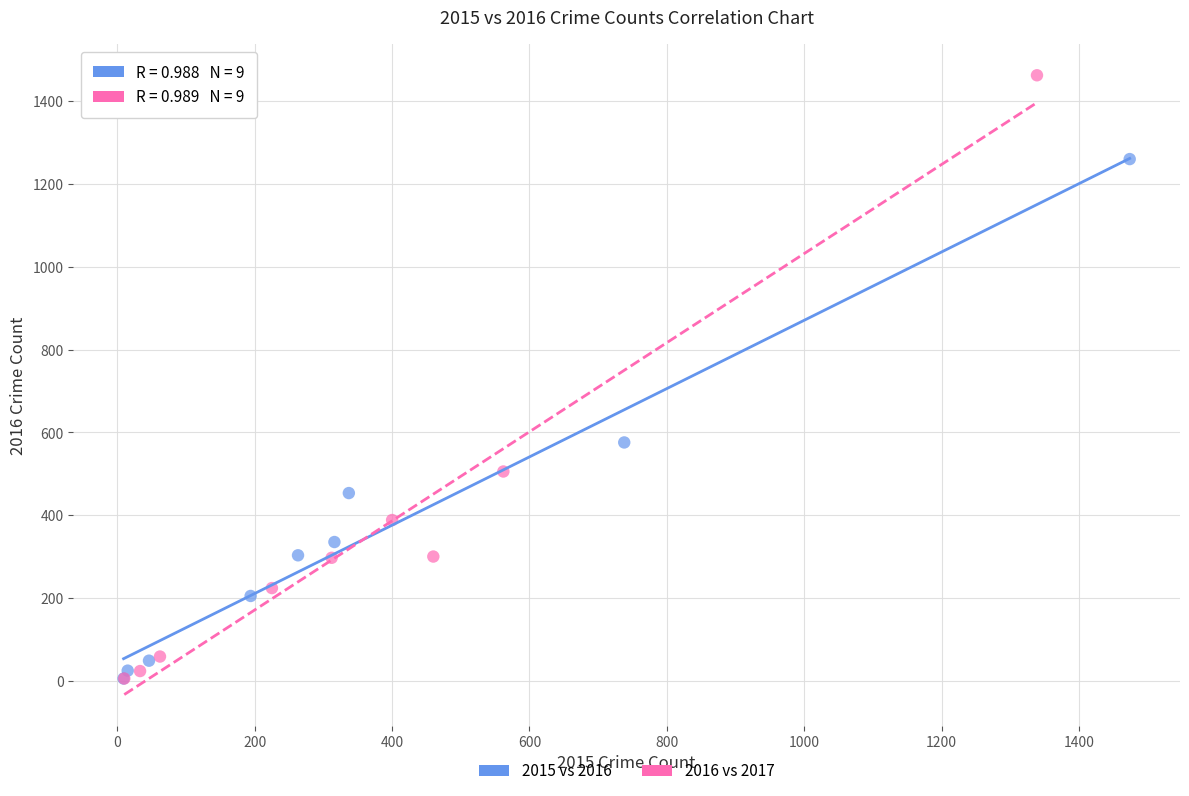

What are all the series names shown in the legend?

2015 vs 2016, 2016 vs 2017